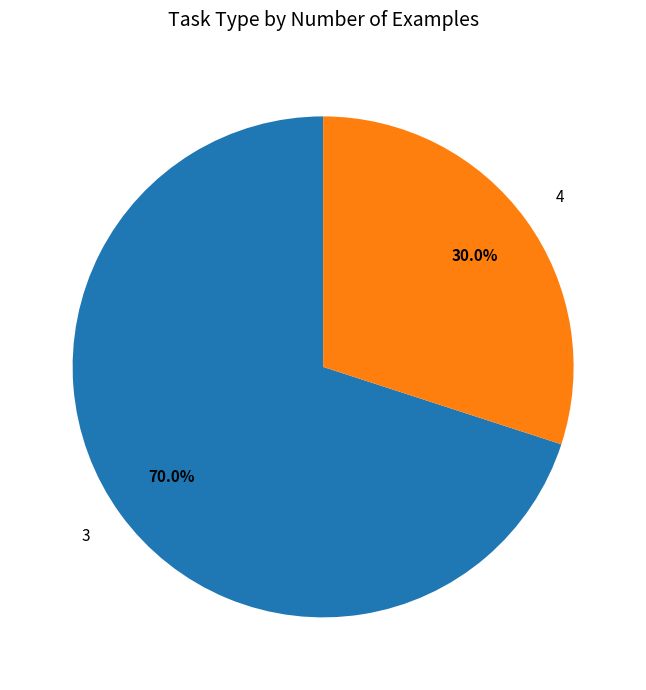

What is the largest slice in the pie chart?

3